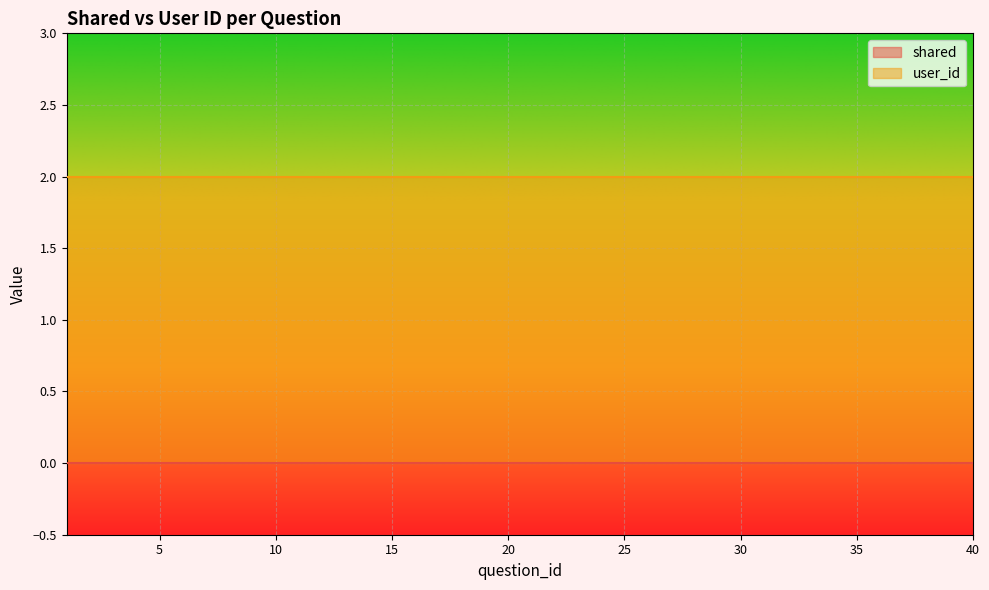

Is it true that user_id equals 1 at 10?

False